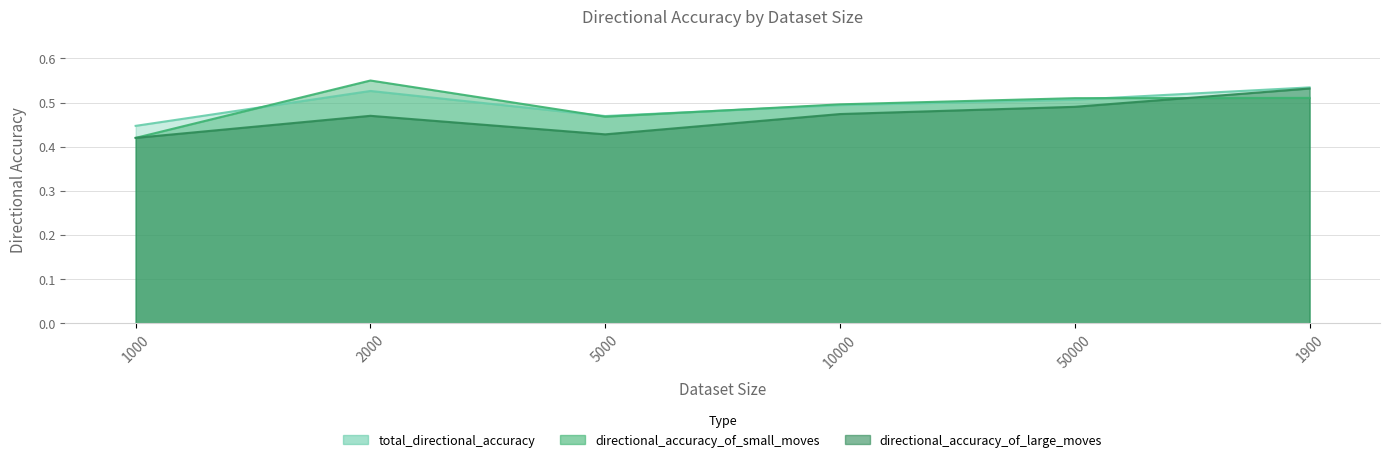

Is the value of directional_accuracy_of_small_moves at 50000 greater than the value of directional_accuracy_of_large_moves at 10000?

Yes